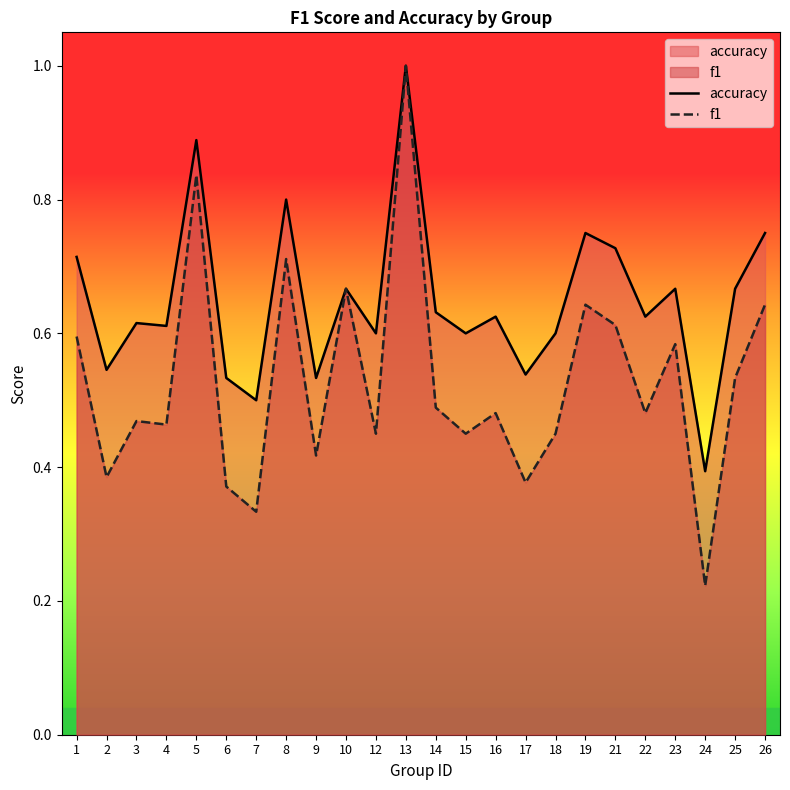

Reading left to right, extract all data points from this chart.

accuracy: 1=0.7	2=0.5	3=0.6	4=0.6	5=0.9	6=0.5	7=0.5	8=0.8	9=0.5	10=0.7	12=0.6	13=1.0	14=0.6	15=0.6	16=0.6	17=0.5	18=0.6	19=0.8	21=0.7	22=0.6	23=0.7	24=0.4	25=0.7	26=0.8
f1: 1=0.6	2=0.4	3=0.5	4=0.5	5=0.8	6=0.4	7=0.3	8=0.7	9=0.4	10=0.7	12=0.5	13=1.0	14=0.5	15=0.5	16=0.5	17=0.4	18=0.5	19=0.6	21=0.6	22=0.5	23=0.6	24=0.2	25=0.5	26=0.6